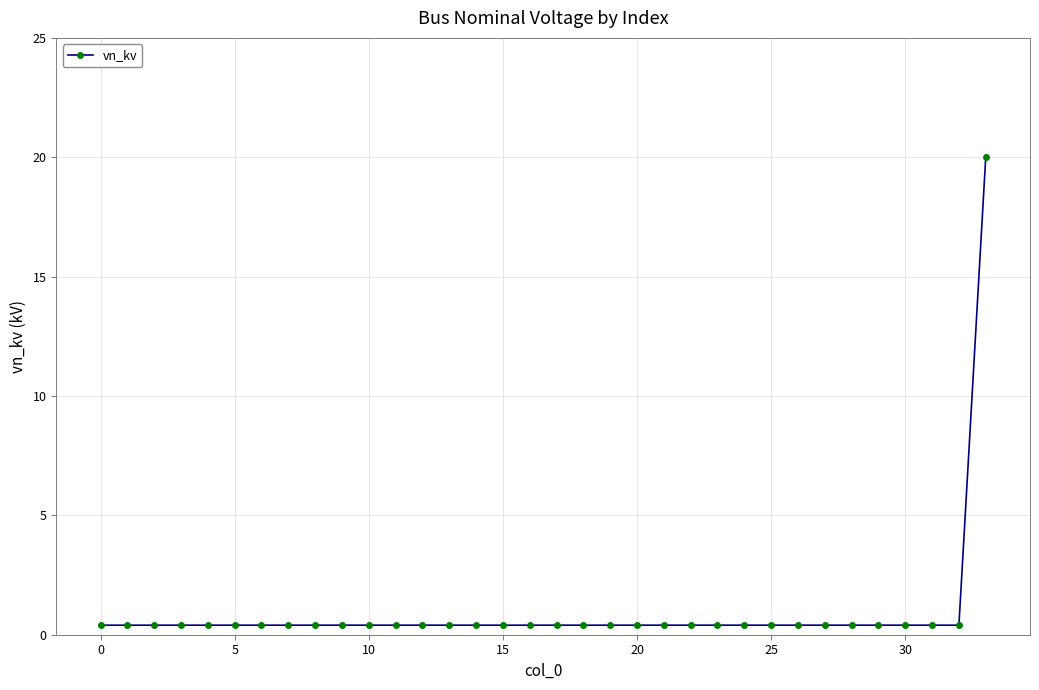

What is the average value?

1.0